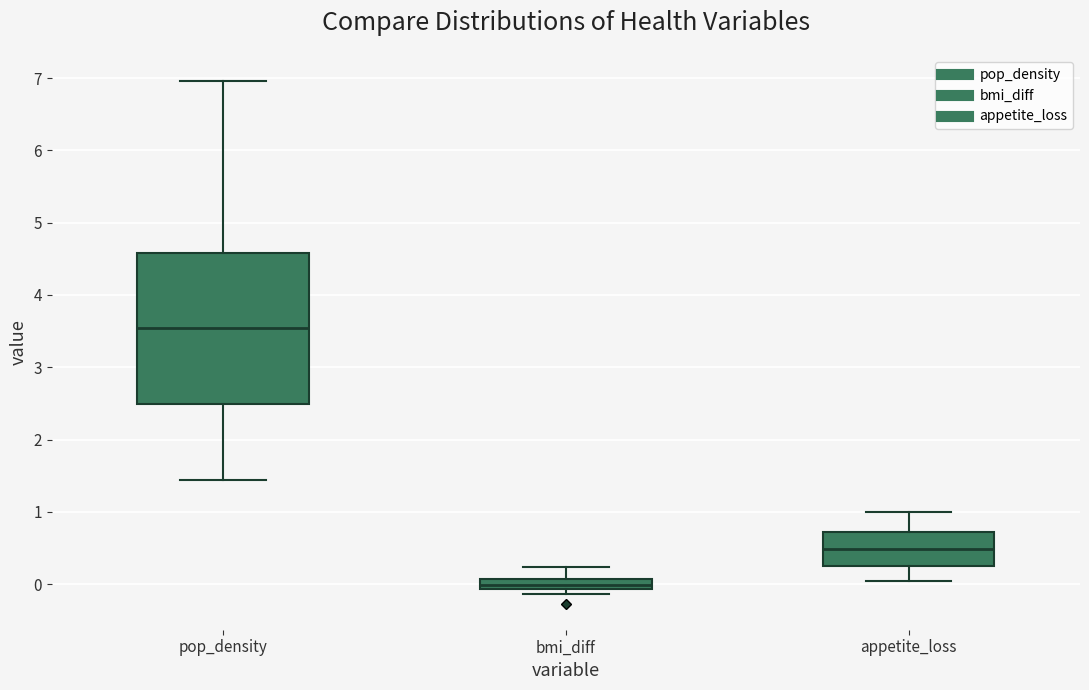

Which box has the highest median line?

pop_density